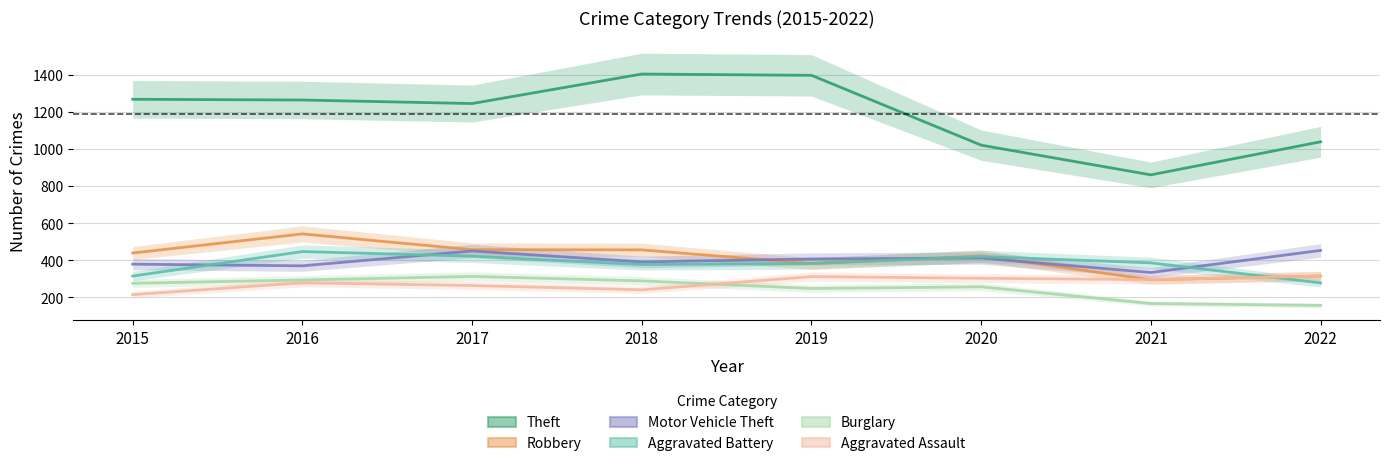

What is the lowest value of the Theft series?

860